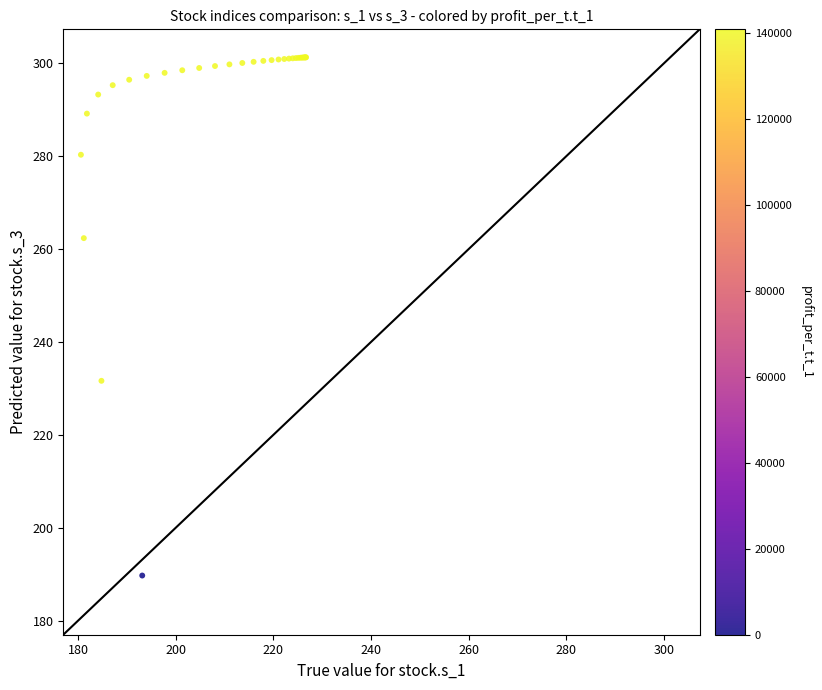

What Y value in the scatter plot is closest to 245?

231.6